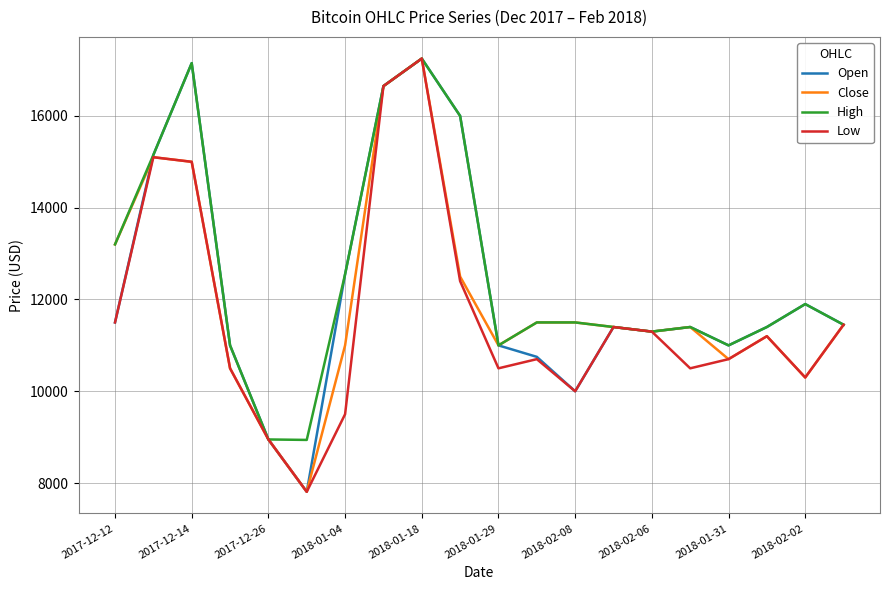

What is the highest value of the Open series?

17250